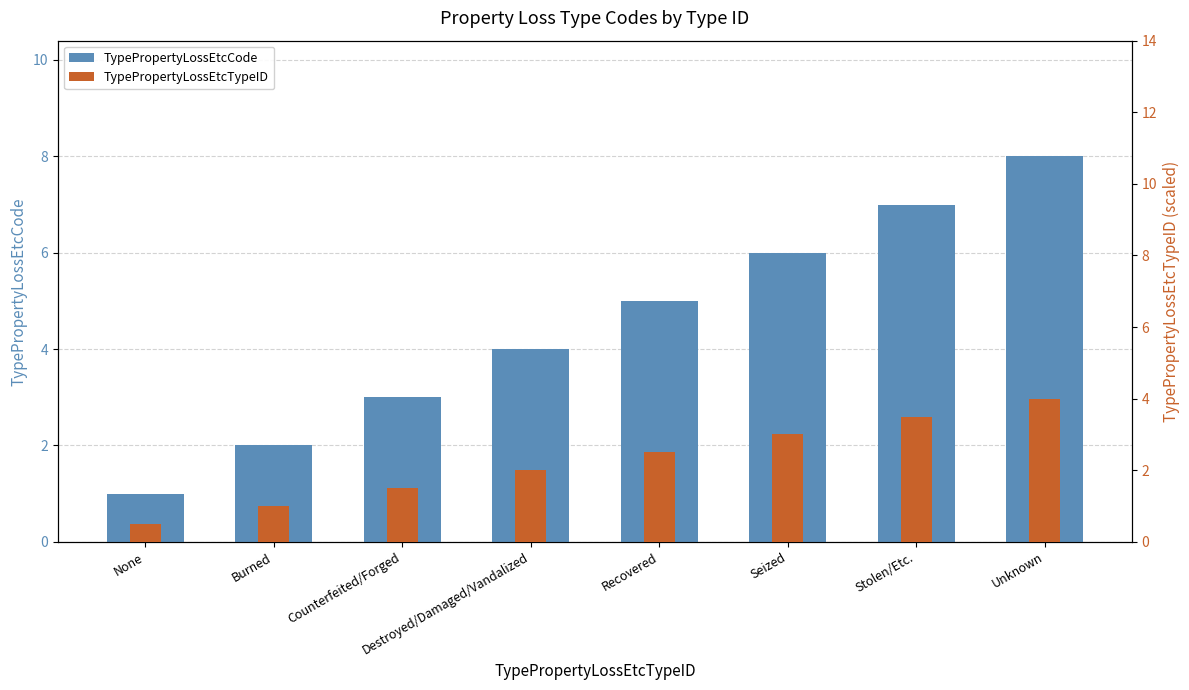

The value of TypePropertyLossEtcTypeID at Recovered is 2.5. True or false?

True